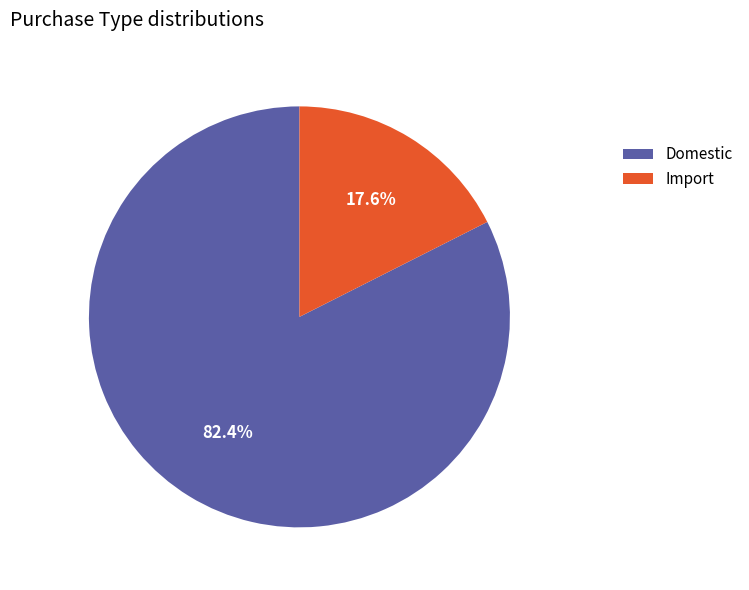

Approximately how many times larger is the value at Domestic compared to Import?

4.7